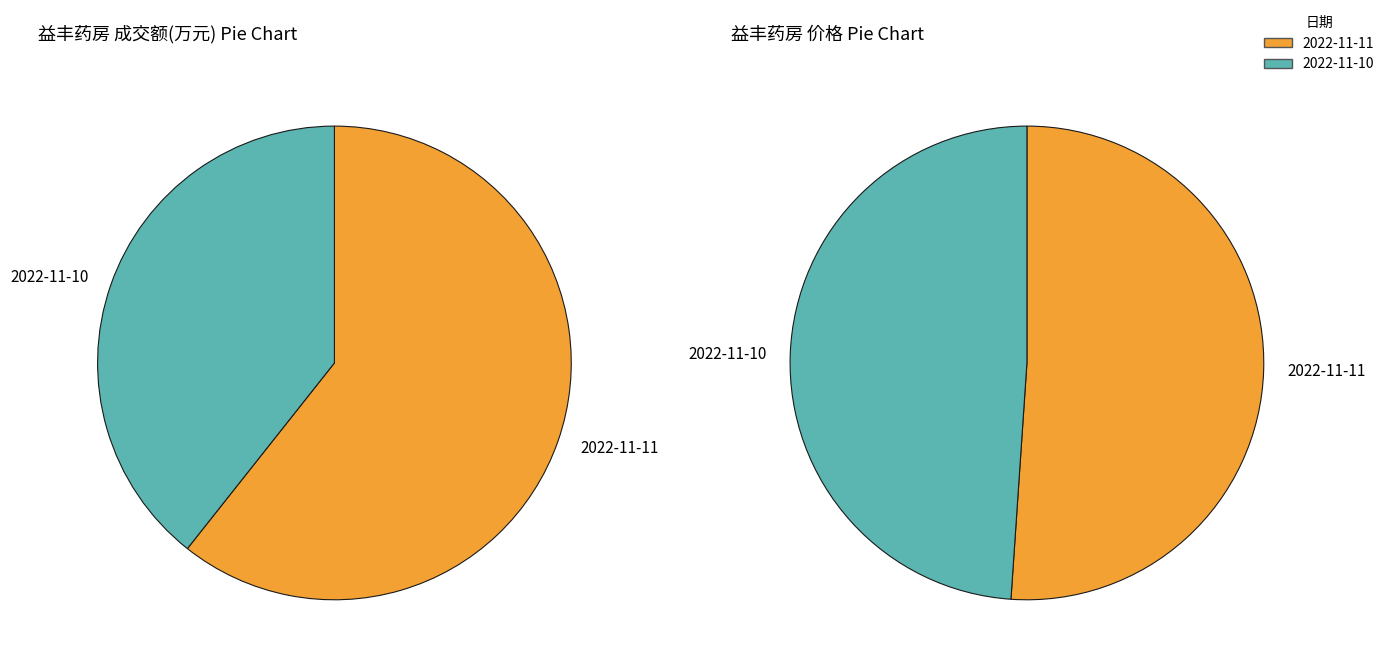

At 价格, list the series in order from smallest to largest.

2022-11-10, 2022-11-11